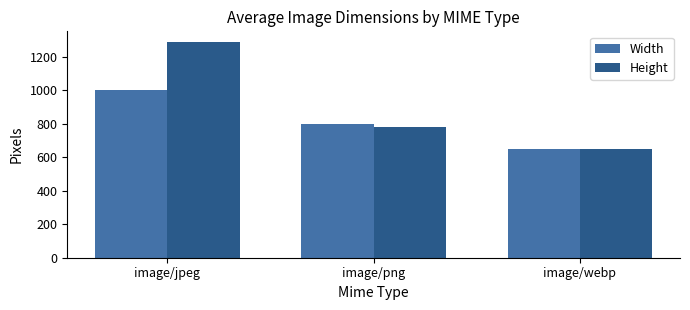

At which label does Width reach its peak?

image/jpeg